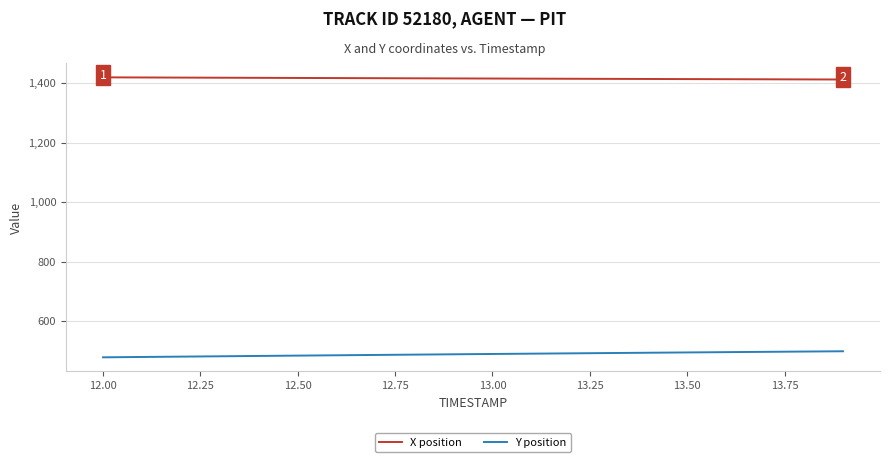

List the series in order of their overall mean, lowest first.

Y position, X position